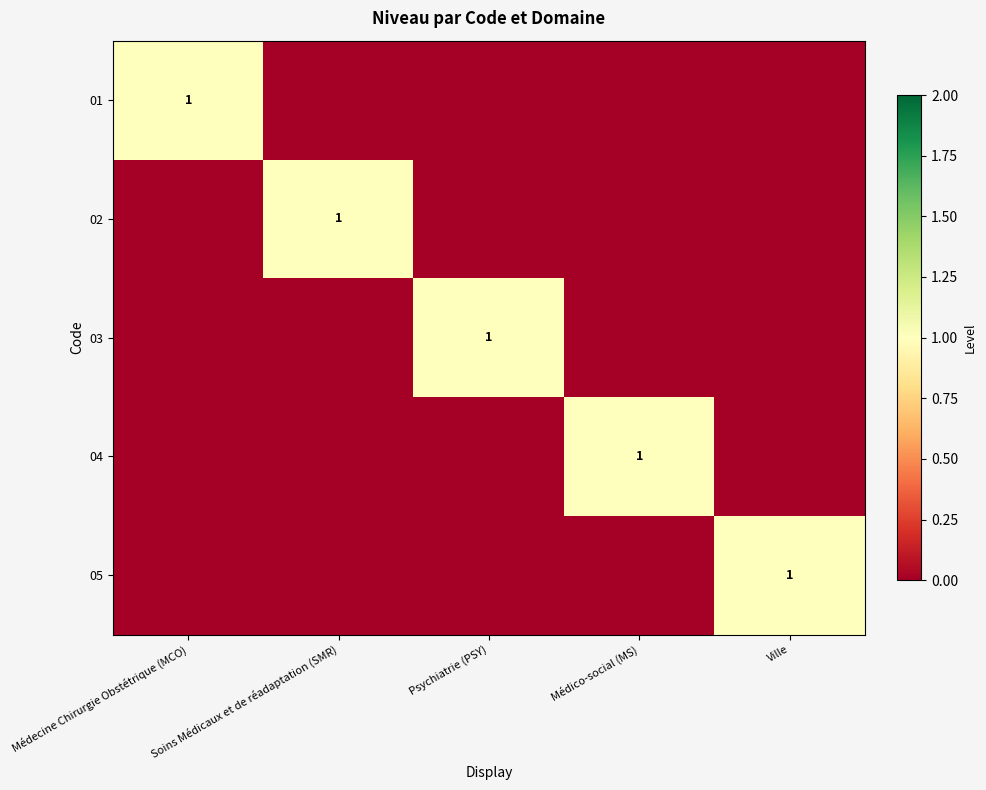

At how many categories does at least one series exceed 0?

5